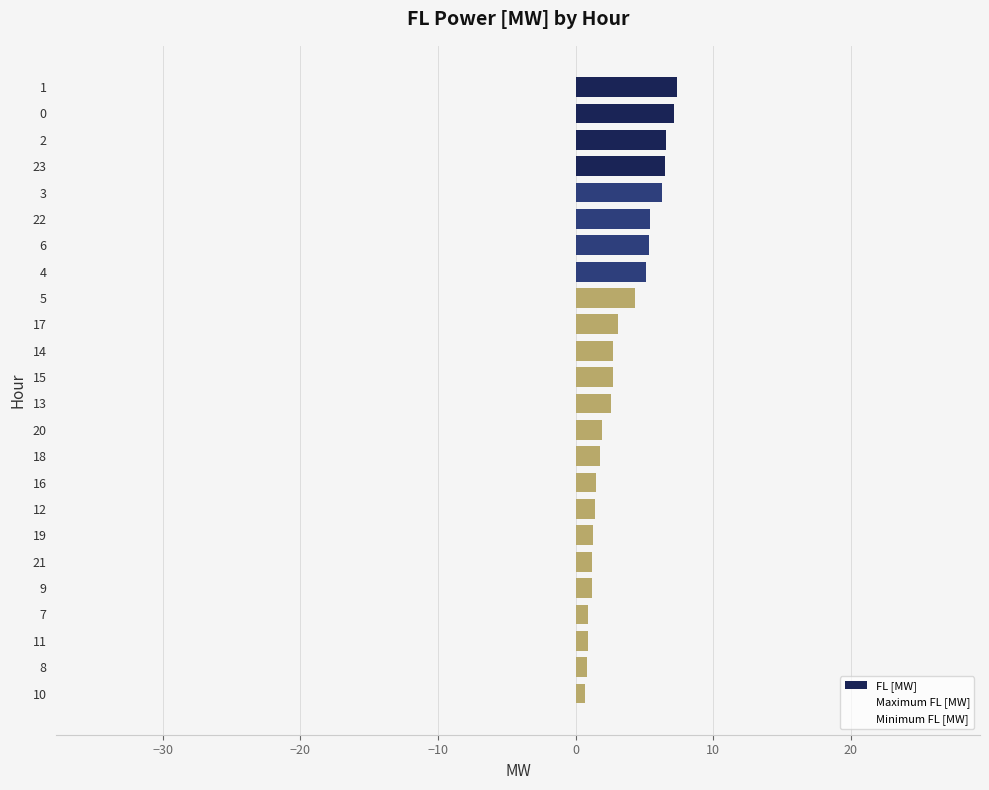

How many data points does each series have?

24